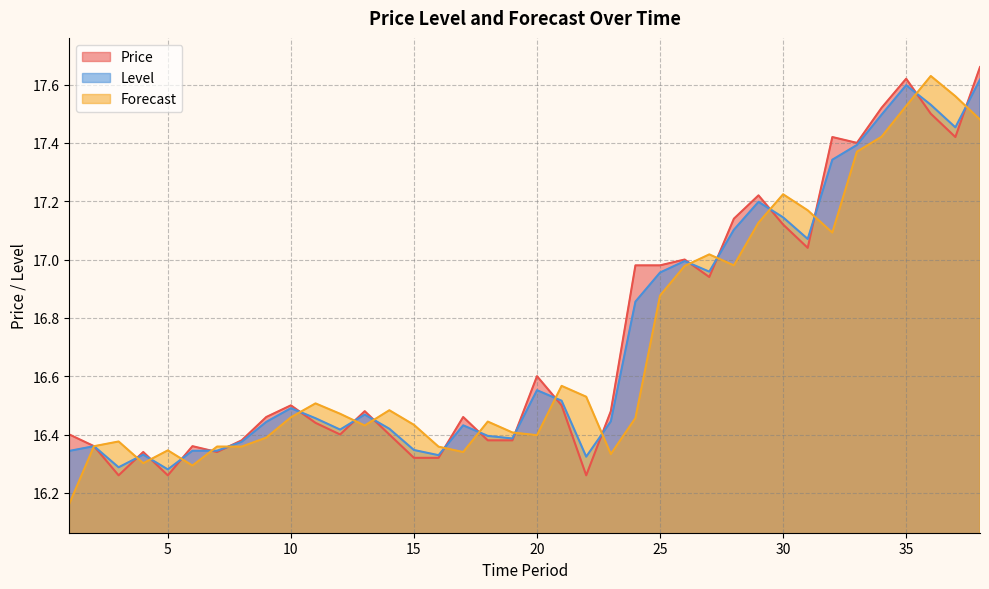

Is the value of Price at 22 greater than the value of Forecast at 13?

No